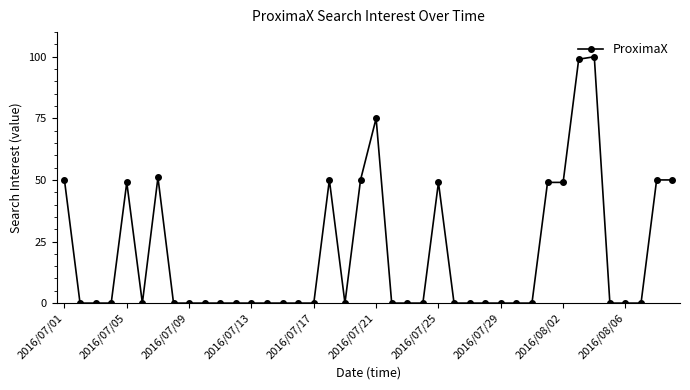

What is the difference between the maximum and minimum values?

100